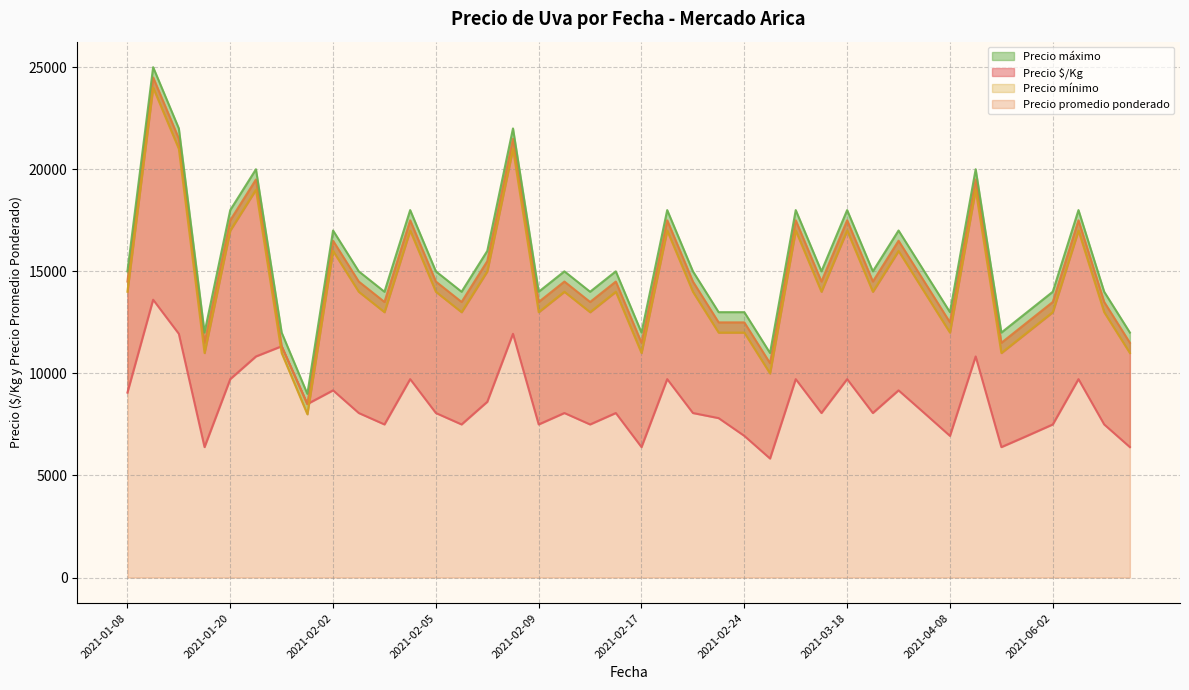

Reading right to left, extract all data points from this chart.

Precio $/Kg: 6390	7500	9720	7500	6940	6390	10830	6940	8060	9170	8060	9720	8060	9720	5830	6940	7810	8060	9720	6390	8060	7500	8060	7500	11940	8610	7500	8060	9720	7500	8060	9170	8500	11330	10830	9720	6390	11940	13610	9060
Precio promedio ponderado: 11500	13500	17500	13500	12500	11500	19500	12500	14500	16500	14500	17500	14500	17500	10500	12500	12500	14500	17500	11500	14500	13500	14500	13500	21500	15500	13500	14500	17500	13500	14500	16500	8500	11333	19500	17500	11500	21500	24500	14500
Precio mínimo: 11000	13000	17000	13000	12000	11000	19000	12000	14000	16000	14000	17000	14000	17000	10000	12000	12000	14000	17000	11000	14000	13000	14000	13000	21000	15000	13000	14000	17000	13000	14000	16000	8000	11000	19000	17000	11000	21000	24000	14000
Precio máximo: 12000	14000	18000	14000	13000	12000	20000	13000	15000	17000	15000	18000	15000	18000	11000	13000	13000	15000	18000	12000	15000	14000	15000	14000	22000	16000	14000	15000	18000	14000	15000	17000	9000	12000	20000	18000	12000	22000	25000	15000